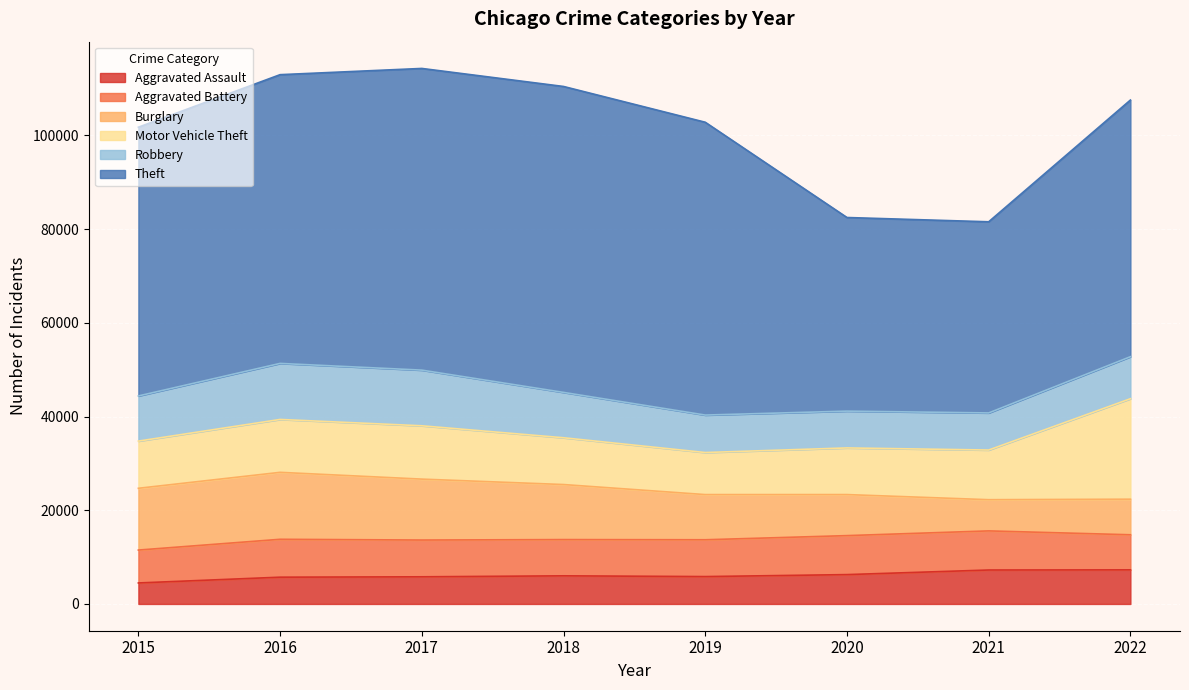

At which category does Robbery reach its first local peak?

2016